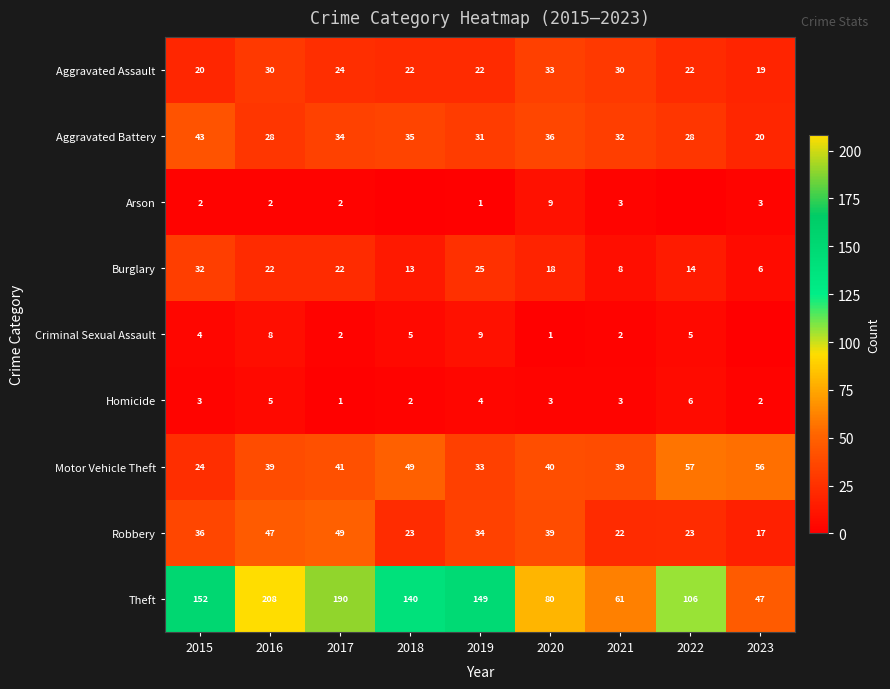

Rank the series at 2020 from highest to lowest value.

Theft, Motor Vehicle Theft, Robbery, Aggravated Battery, Aggravated Assault, Burglary, Arson, Homicide, Criminal Sexual Assault